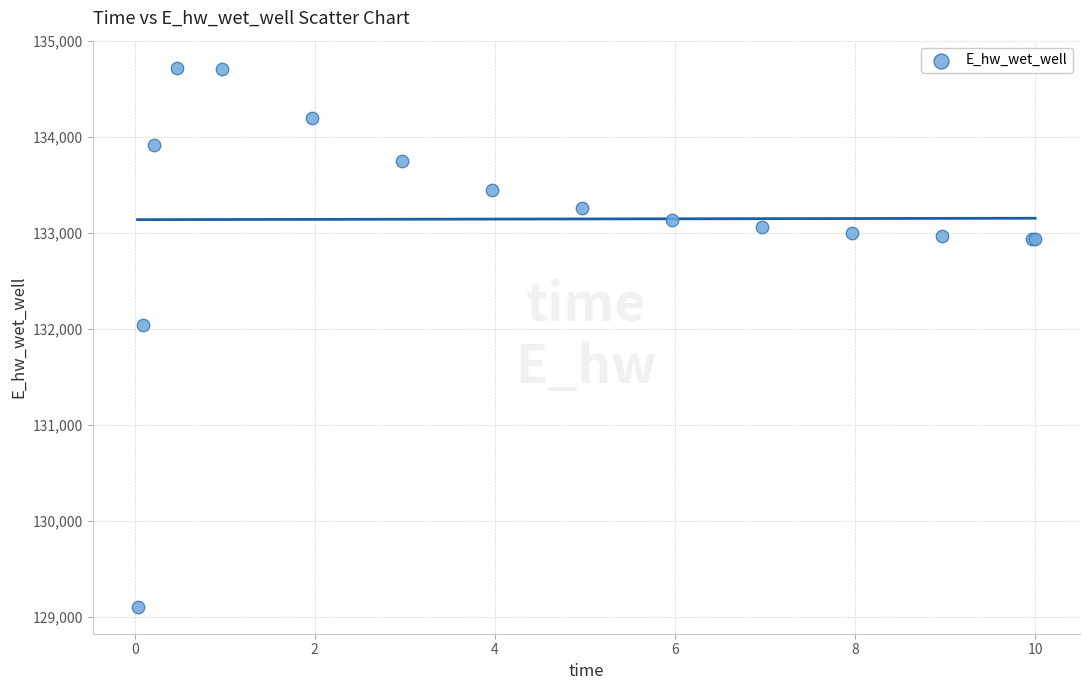

What Y value in the scatter plot is closest to 131913?

132036.3